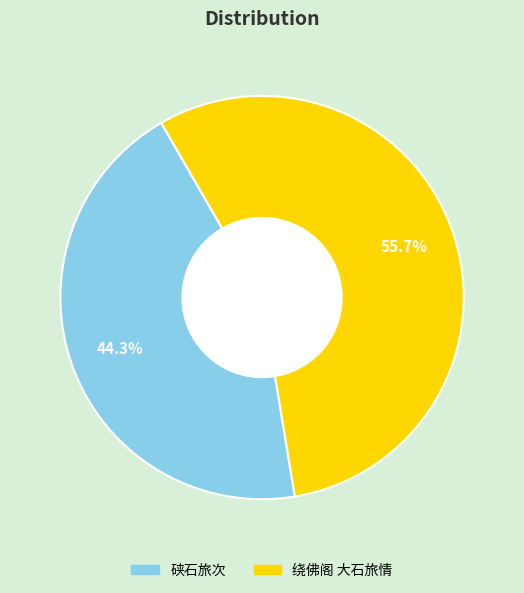

Which slice represents more than half of the pie?

绕佛阁 大石旅情